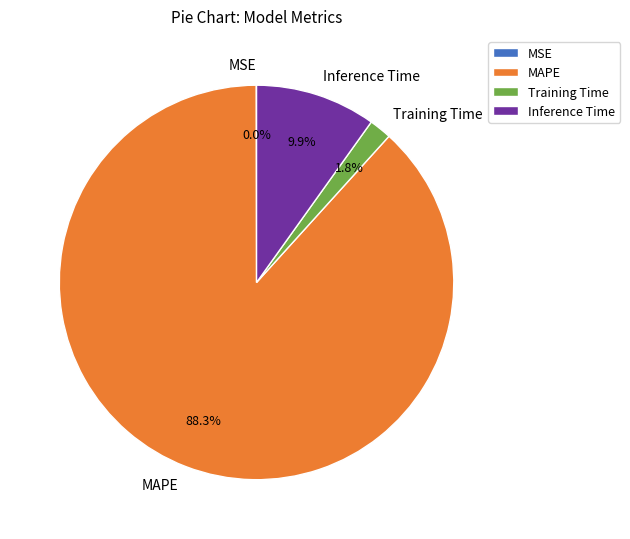

Is there a majority slice in this chart?

Yes